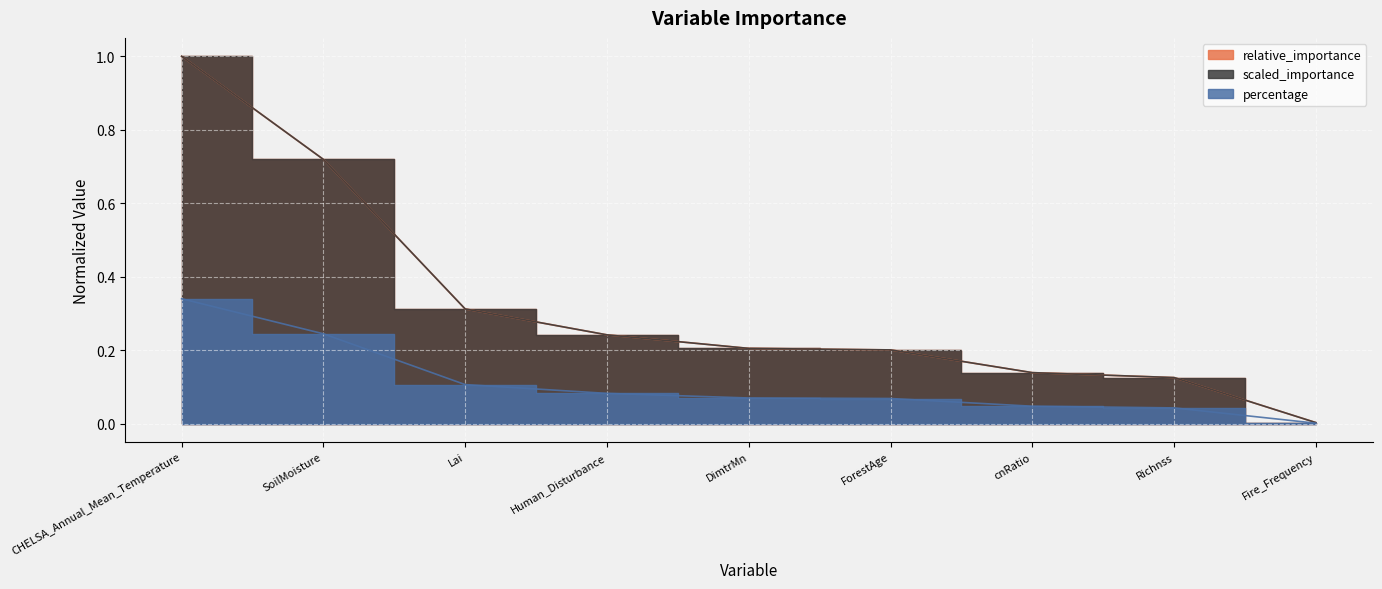

At which label is scaled_importance closest to 0?

Fire_Frequency